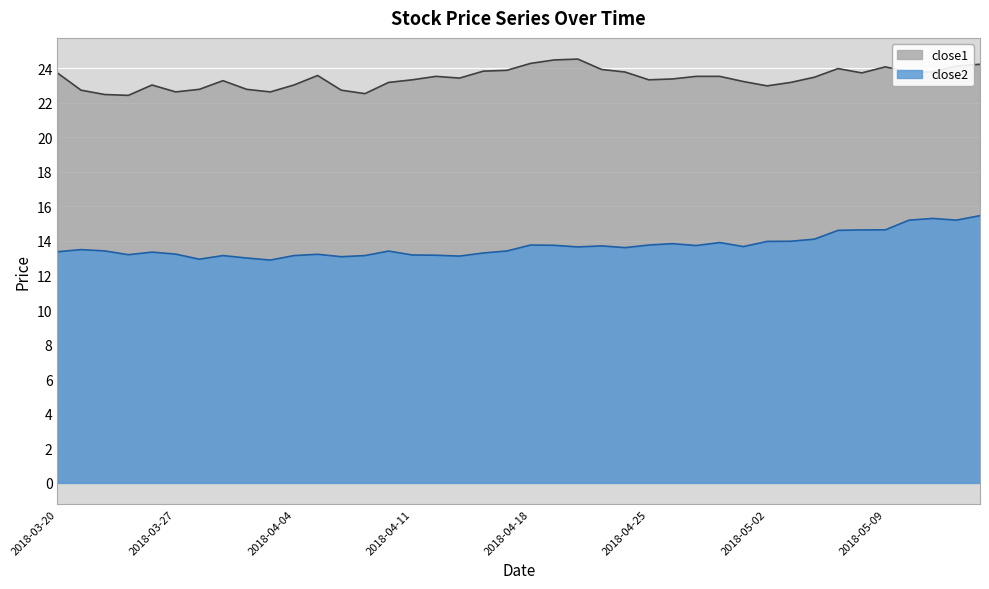

The value of close1 at 2018-04-11 is 23.3. True or false?

True